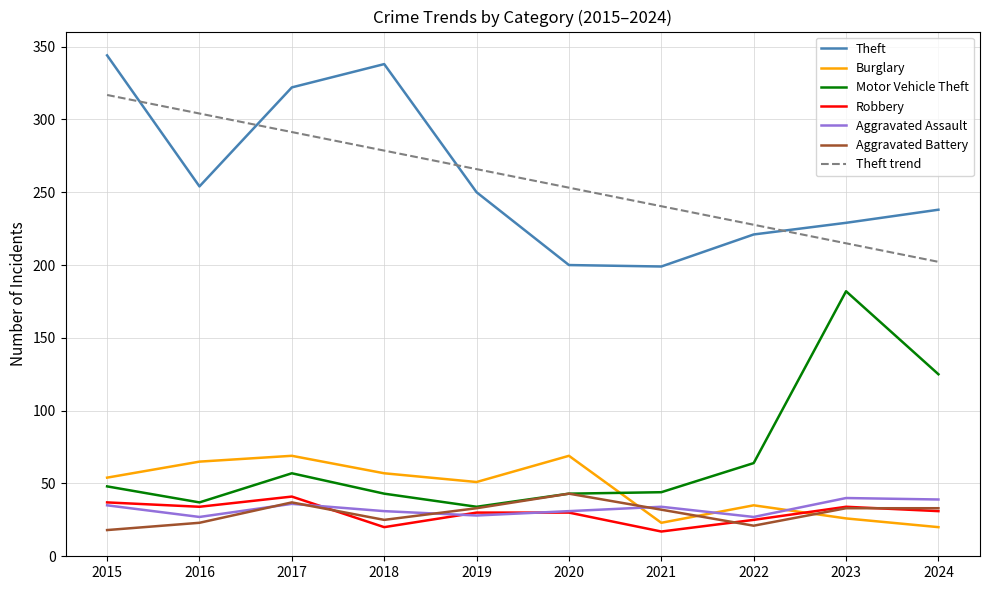

What is the difference between the maximum and minimum values in the Theft series?

145.0